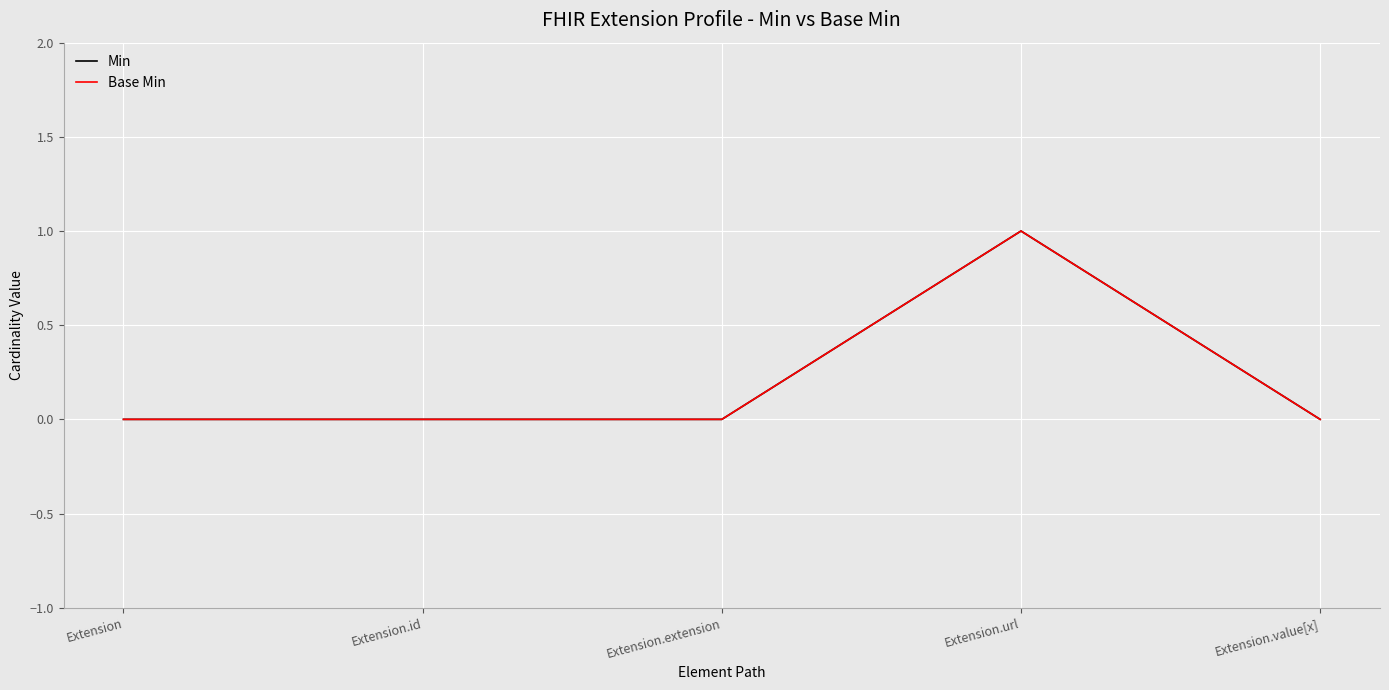

What is the sum of all Base Min values?

1